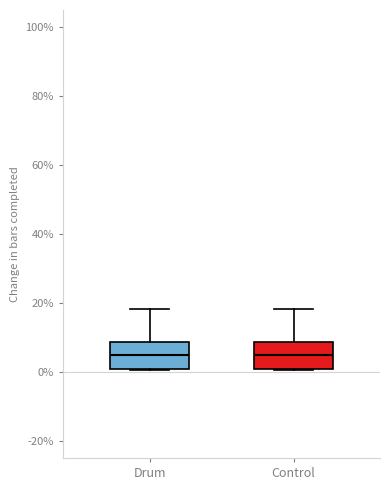

Reading left to right, read every box against the y-axis: the position of its median line, the range the box covers, and the ends of its whiskers. The values are not printed on the chart, so give them approximately, as read against the axis.

Drum: median 4, box 0 to 8, whiskers 0 to 18
Control: median 4, box 0 to 8, whiskers 0 to 18